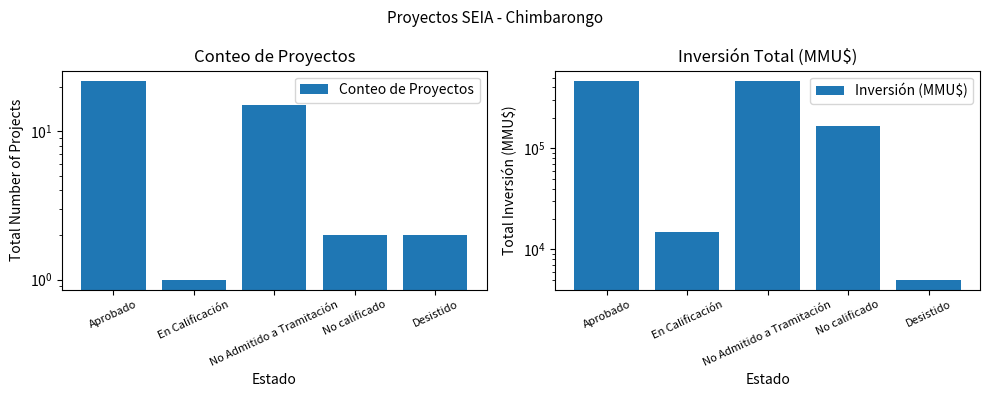

What is the label of the 5th bar from the right?

Aprobado